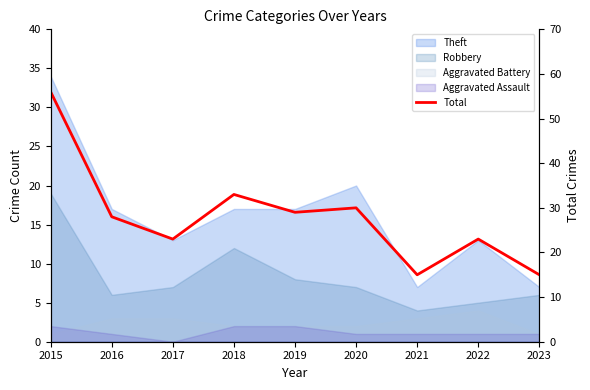

What is the change in value from 2017 to 2023?

-8